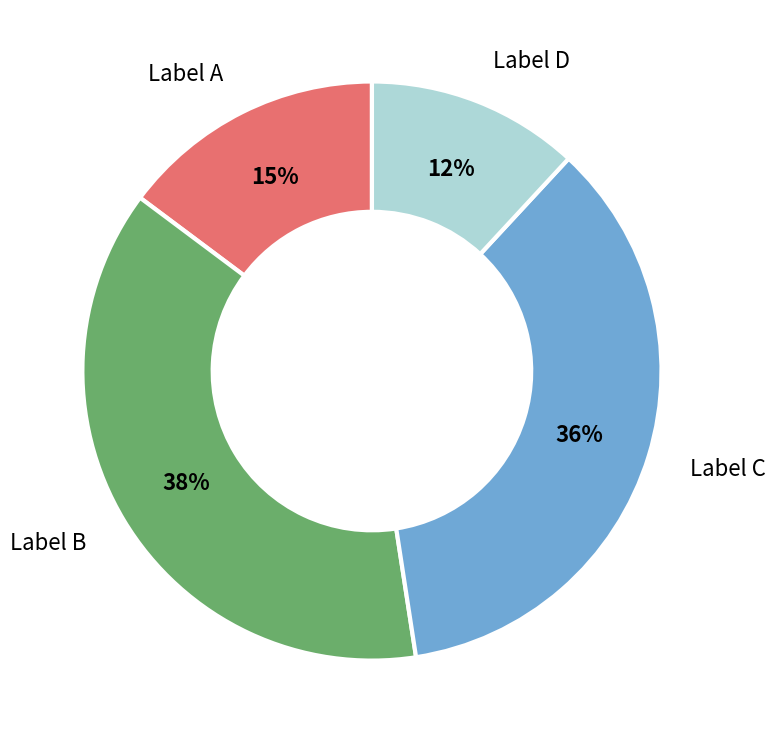

To the nearest percent, what portion does Label D represent?

12%